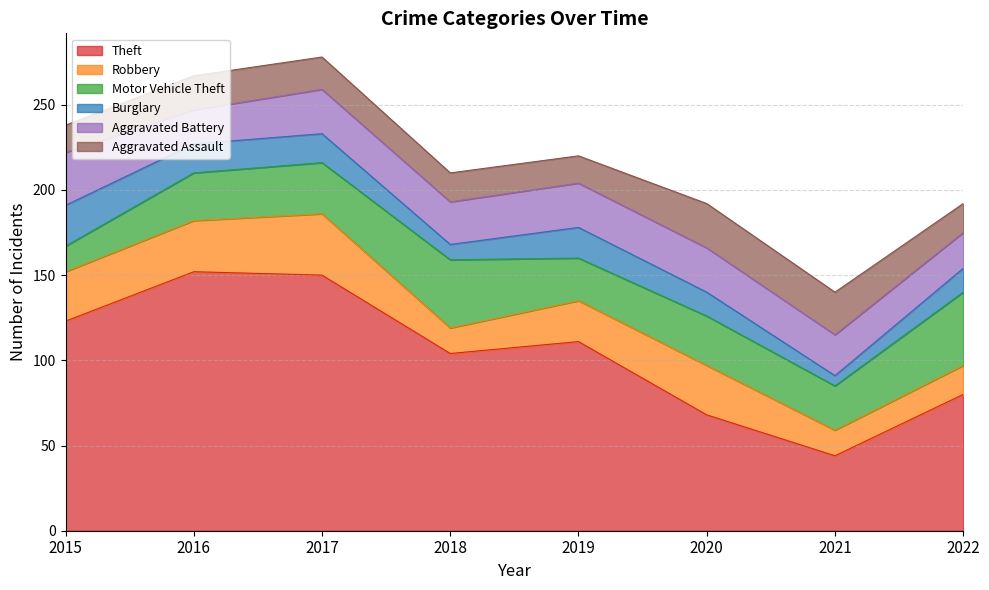

At which category is the sum across all series the highest?

2017